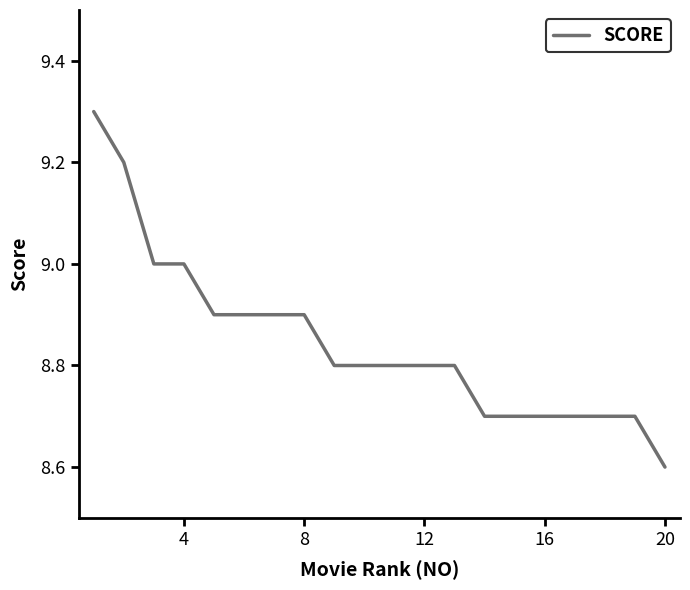

What is the difference between the maximum and minimum values?

0.7